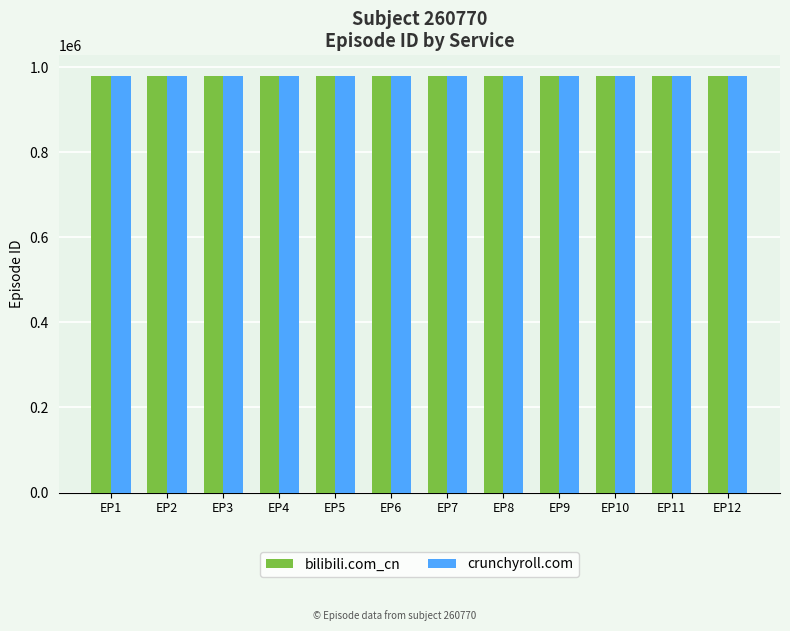

What is the average value of the bilibili.com_cn series?

978994